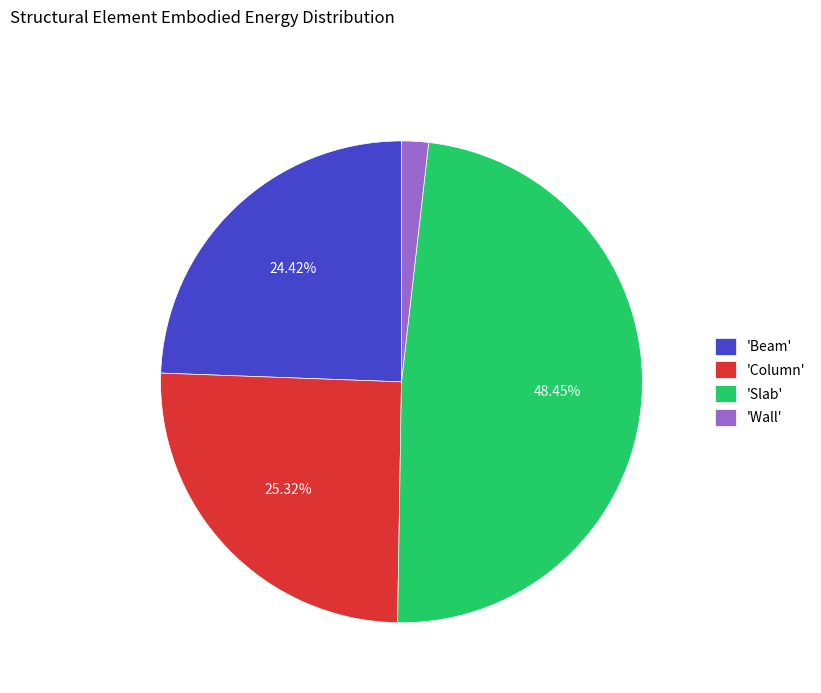

Does 'Wall' account for over 50% of the chart?

No